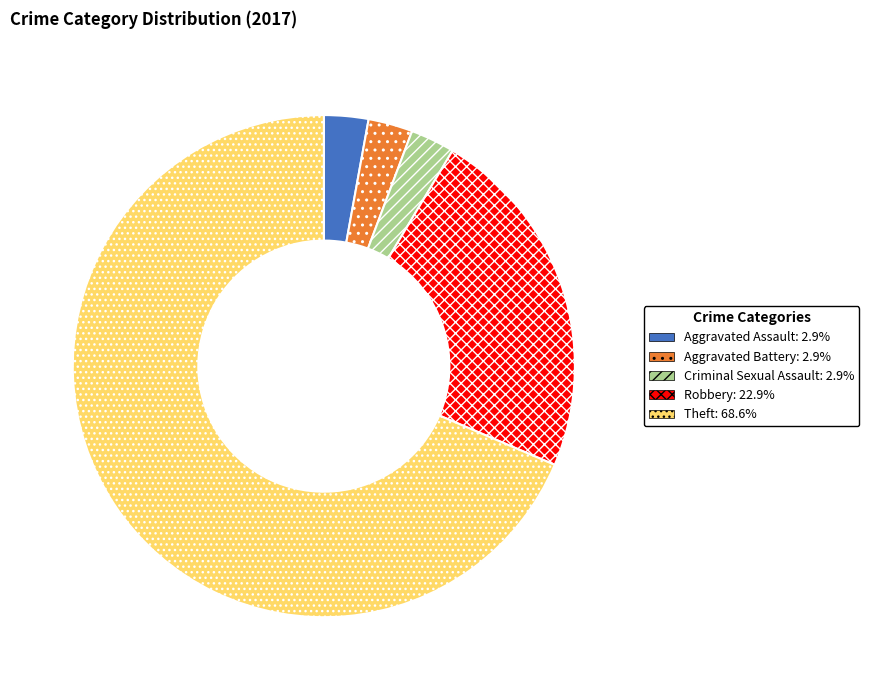

Between Robbery and Aggravated Battery, which is larger?

Robbery